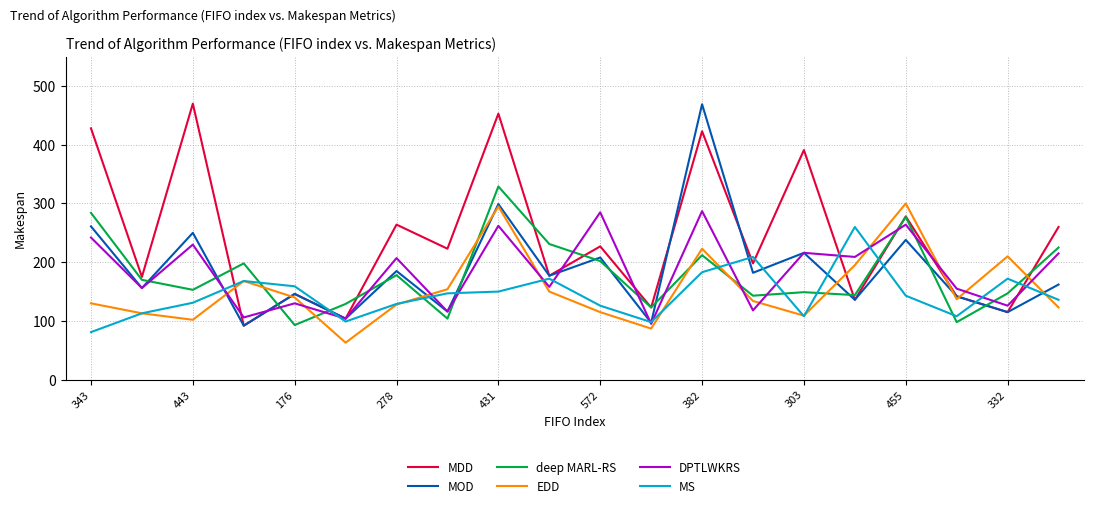

What is the minimum value shown in the chart?

63